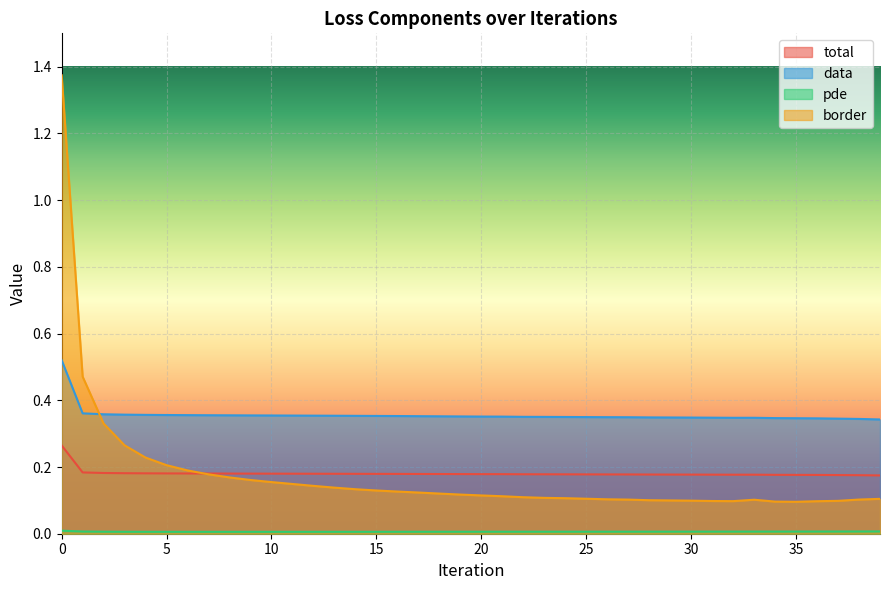

What is the lowest value of the border series?

0.1